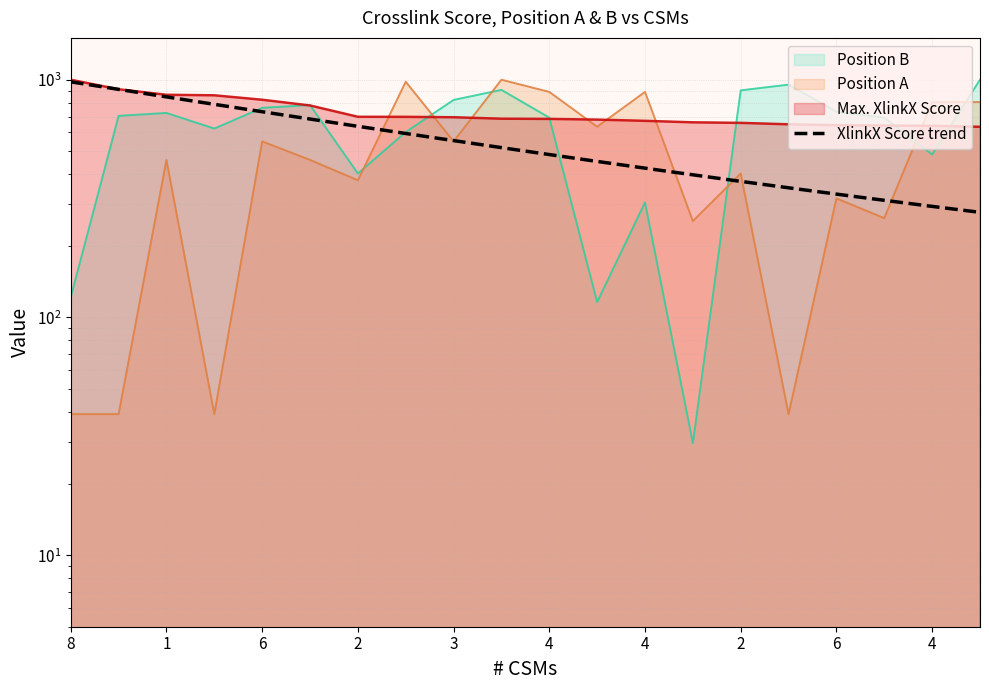

True or false: Position B has more than 1 points higher than both neighbors.

True